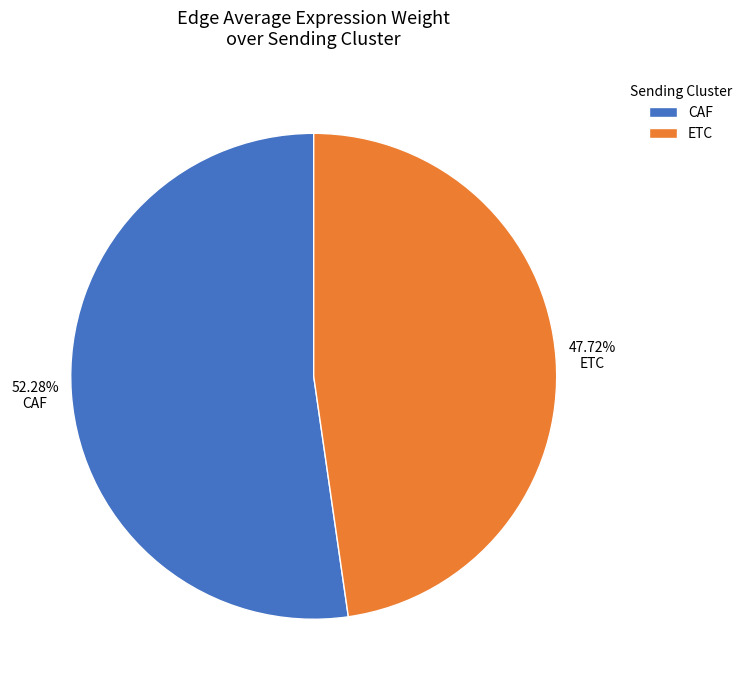

What is the largest slice in the pie chart?

CAF